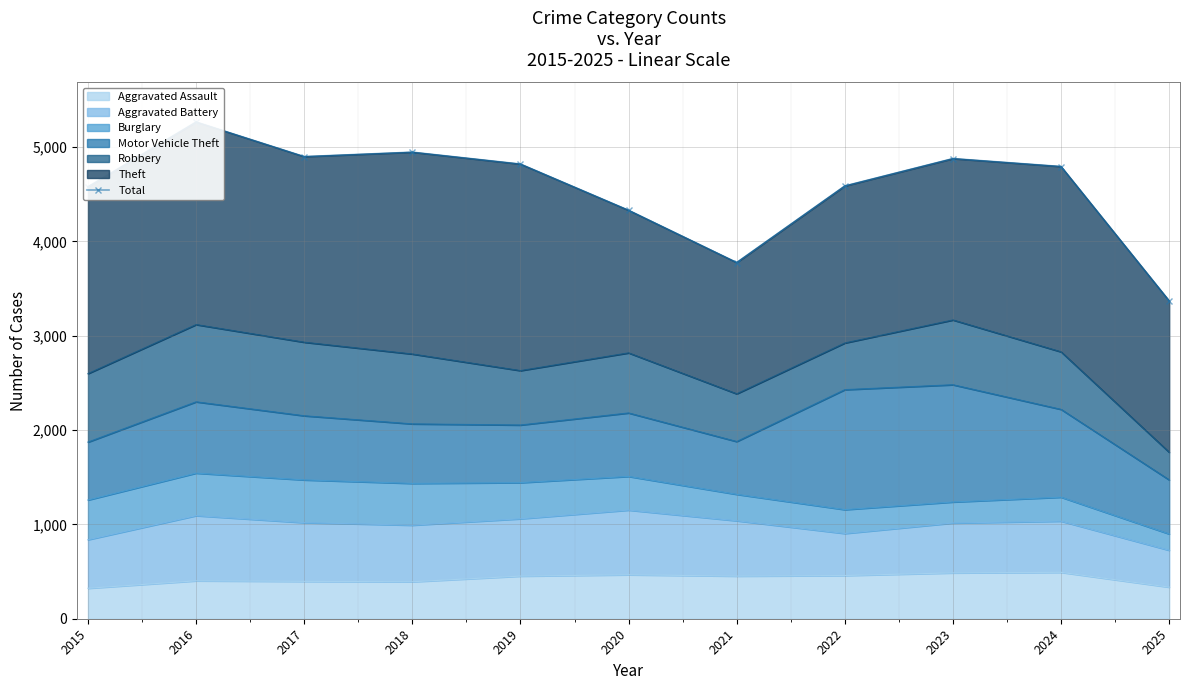

The value at 2021 is 3777. True or false?

True